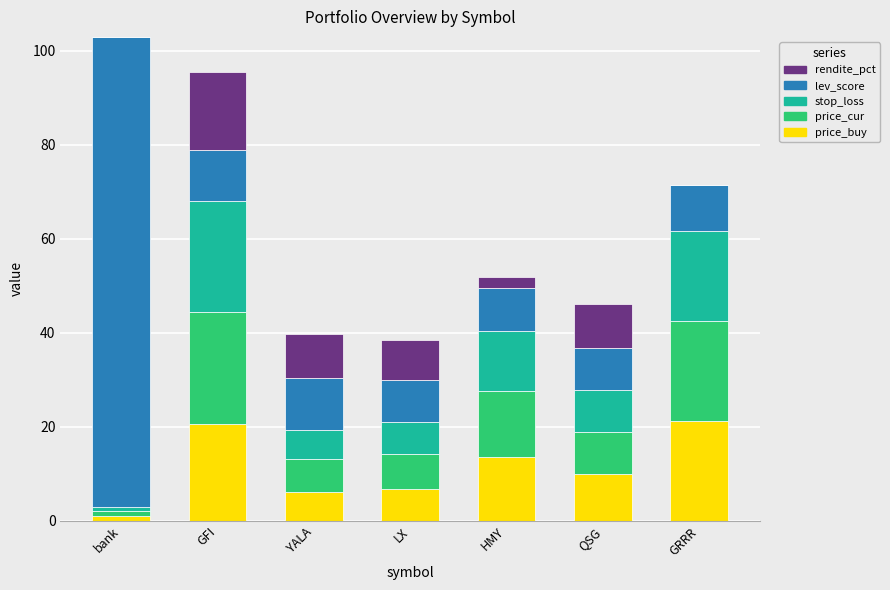

What is the average value of the price_buy series?

11.3